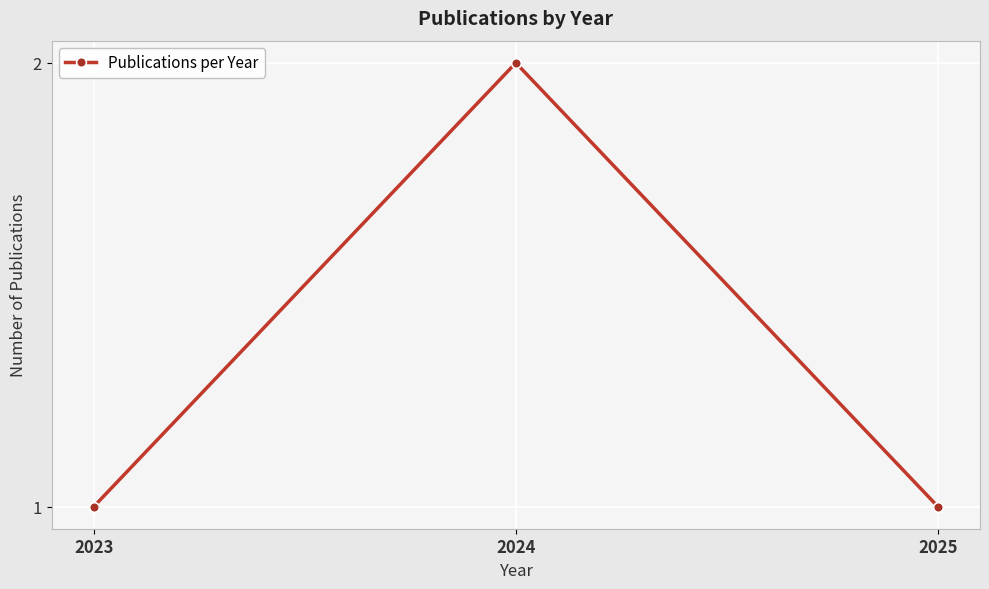

What is the change in value from 2023 to 2024?

+1